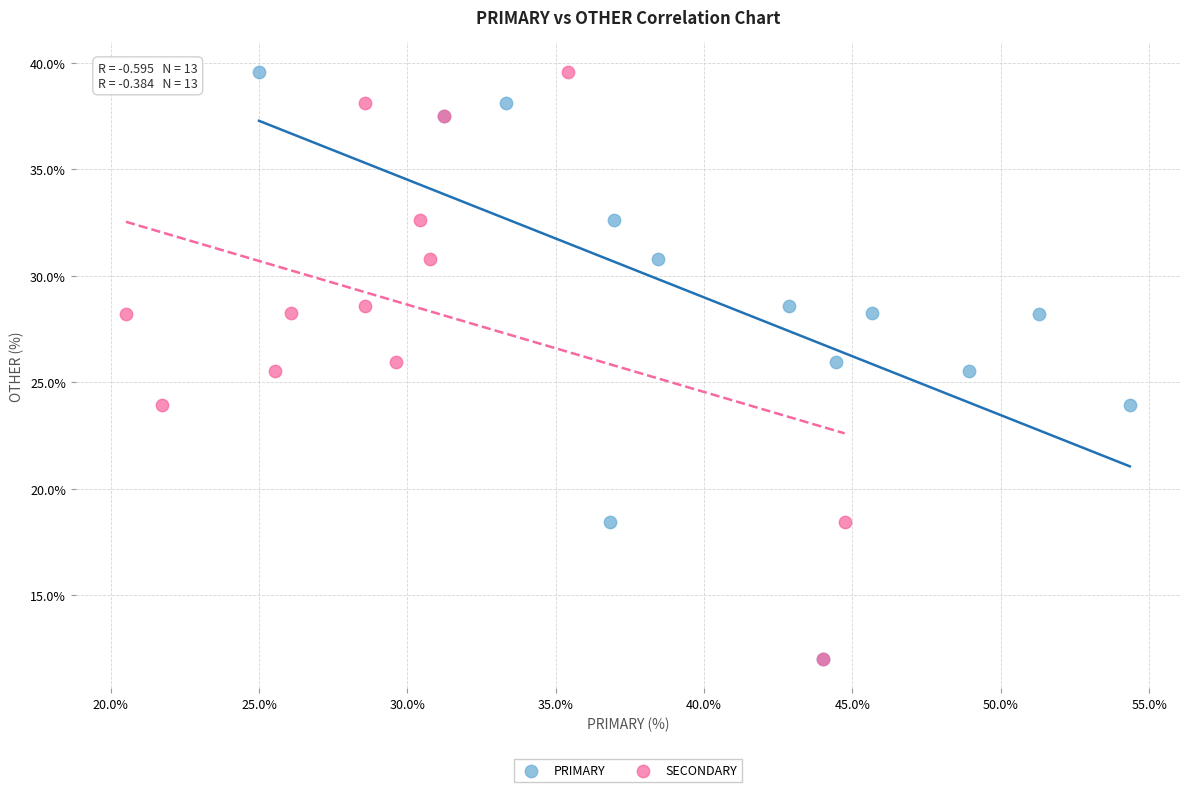

What are all the series names shown in the legend?

PRIMARY, SECONDARY